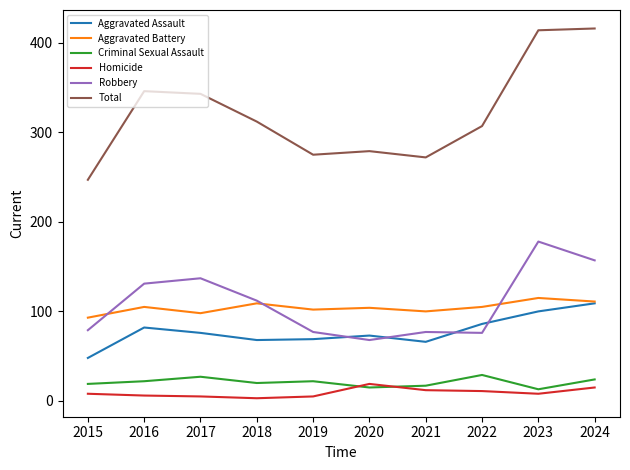

What is the sum of all Total values?

3211